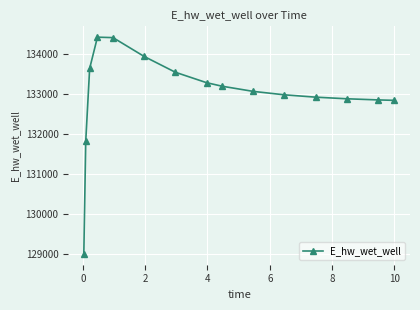

What is the sum of all values?

1994809.0